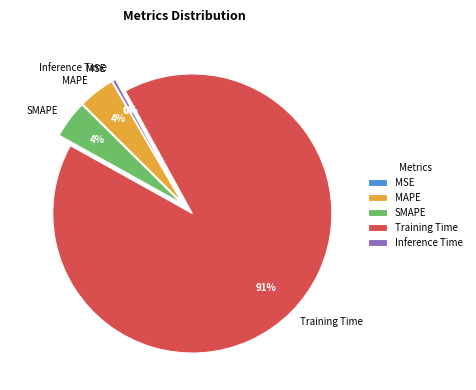

To the nearest percent, what is the average slice percentage?

20%